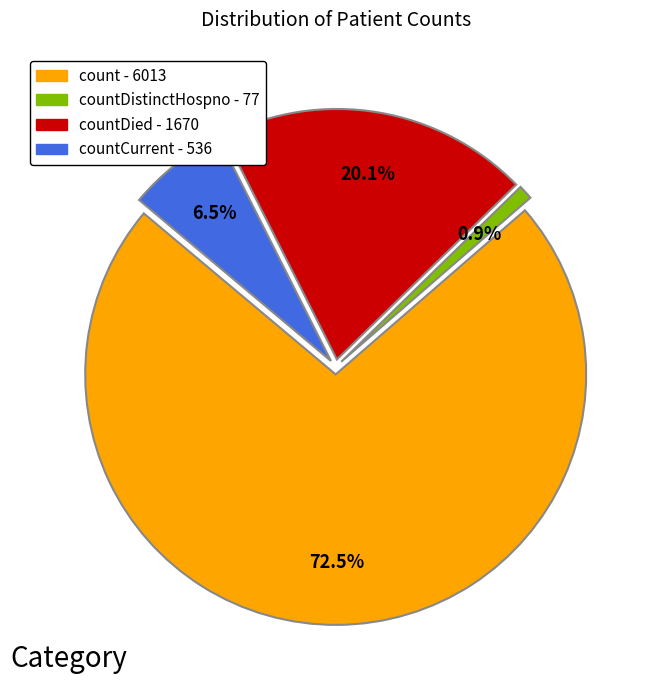

Which category has the smallest portion of the pie?

countDistinctHospno - 77